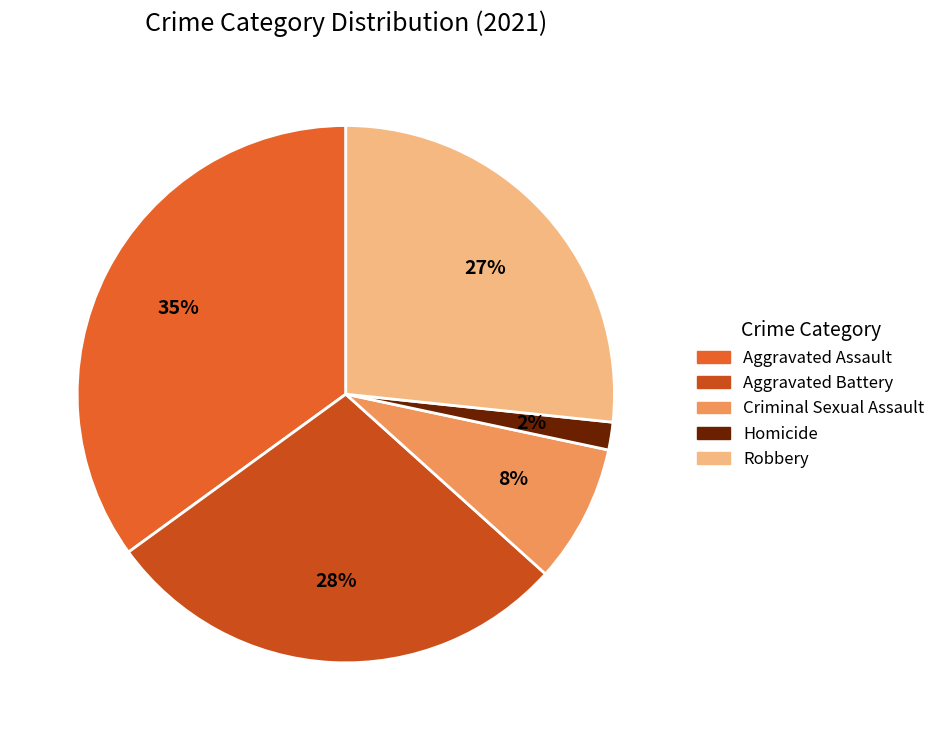

To the nearest percent, what portion does Robbery represent?

27%